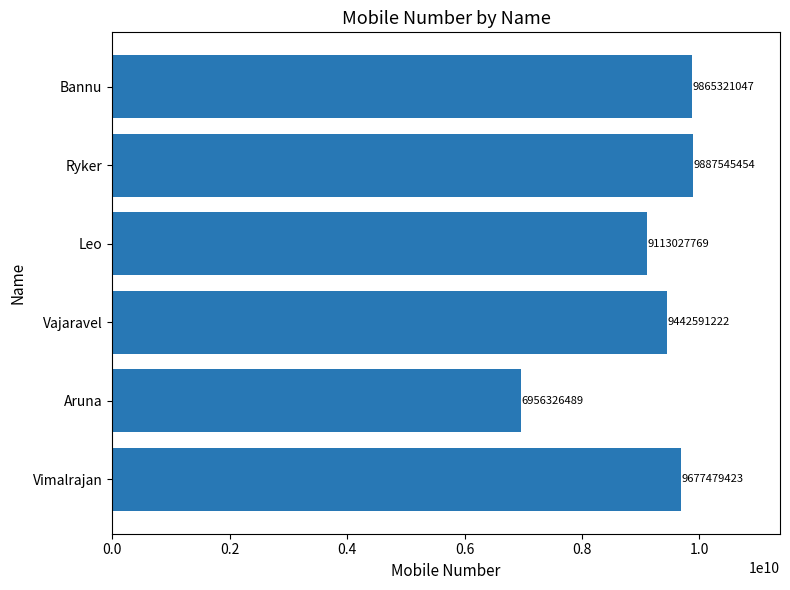

Where is the data nearest to the value 8421935971?

Leo